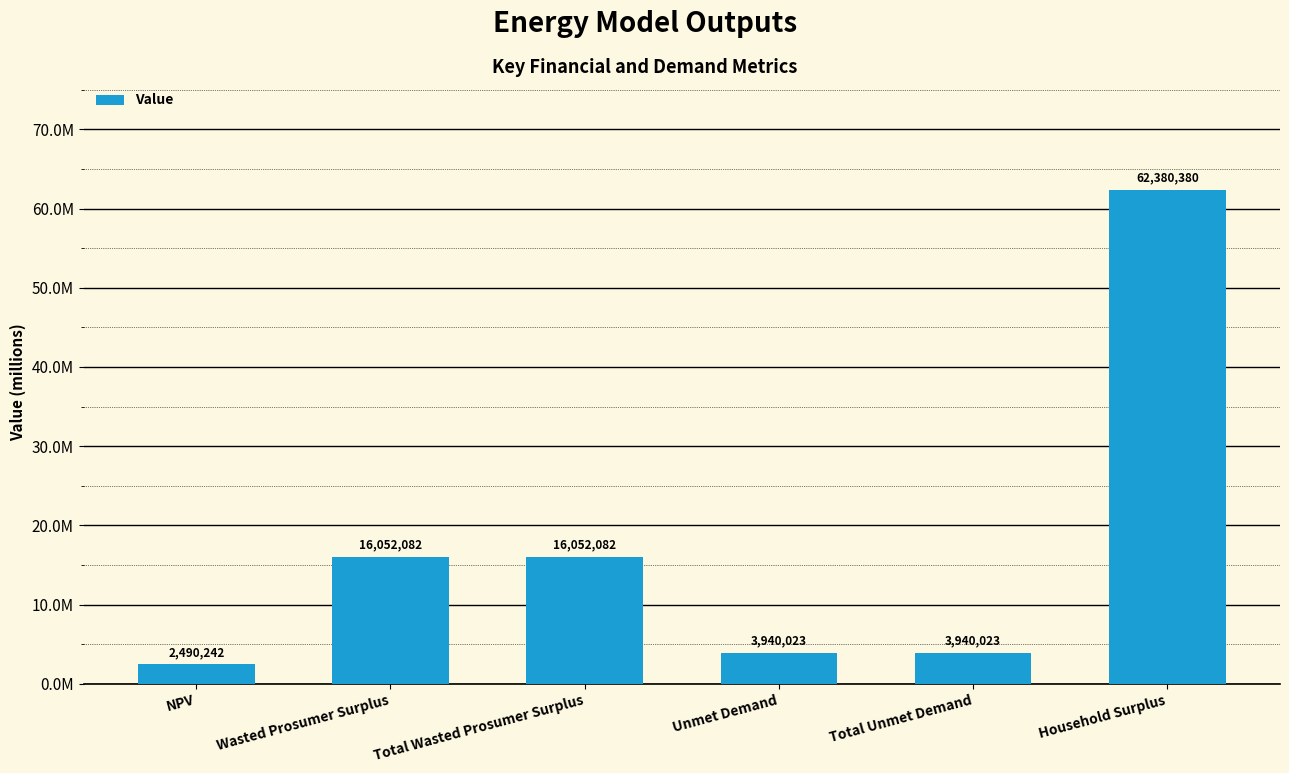

Which category has the highest value across all series?

Household Surplus